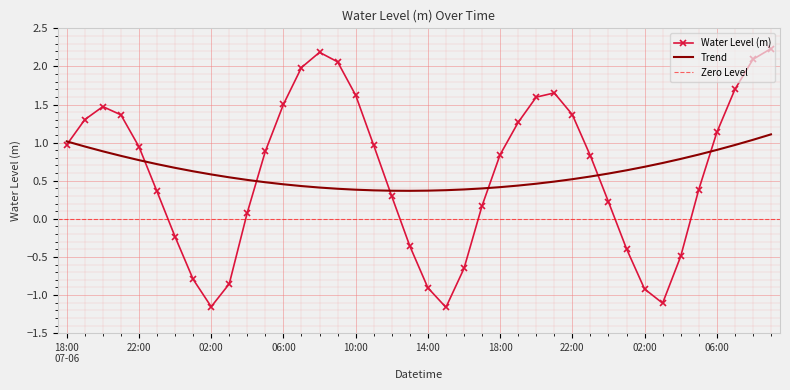

What is the change in value from 04:00 to 02:00?

-1.0